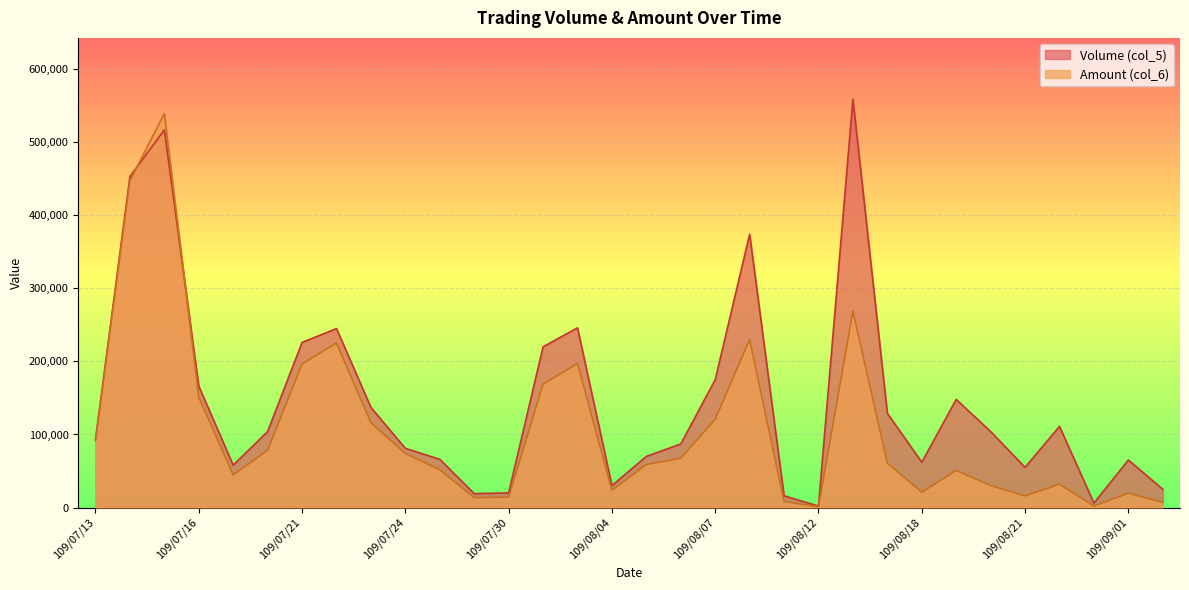

What position from the right is 109/07/30?

20